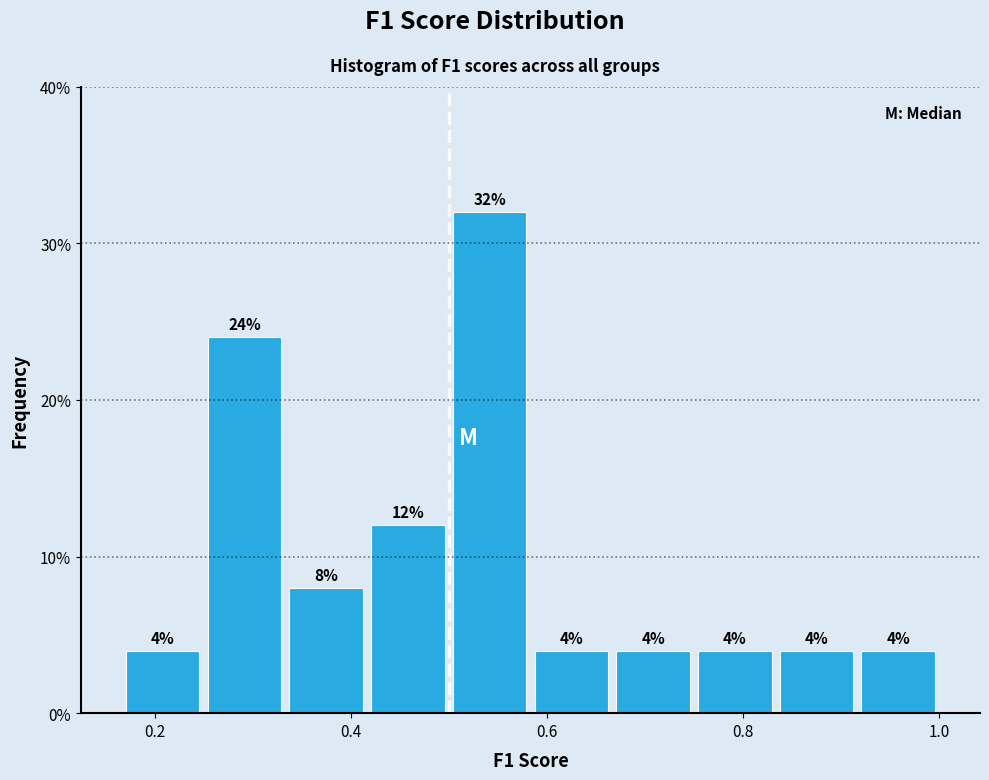

Reading left to right, list every bar in this chart as the range it spans on the x-axis followed by its height. The bar edges are not printed on the chart, so give them approximately, as read against the axis.

0.16 to 0.26: 4
0.26 to 0.34: 24
0.34 to 0.42: 8
0.42 to 0.50: 12
0.50 to 0.58: 32
0.58 to 0.66: 4
0.66 to 0.76: 4
0.76 to 0.84: 4
0.84 to 0.92: 4
0.92 to 1.00: 4